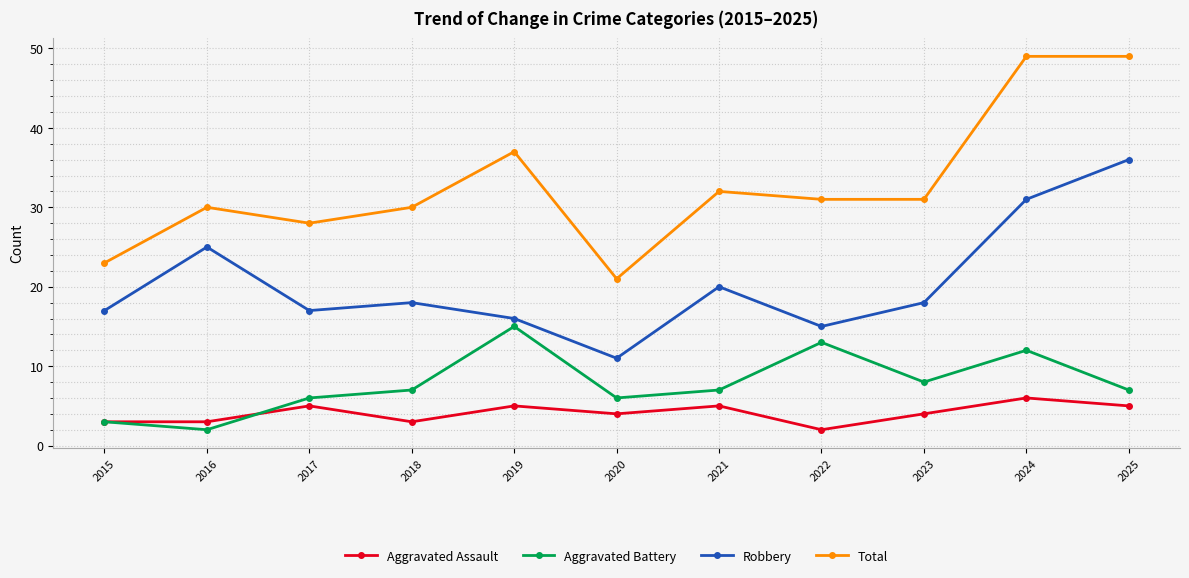

At which category does Total reach its first local valley?

2017